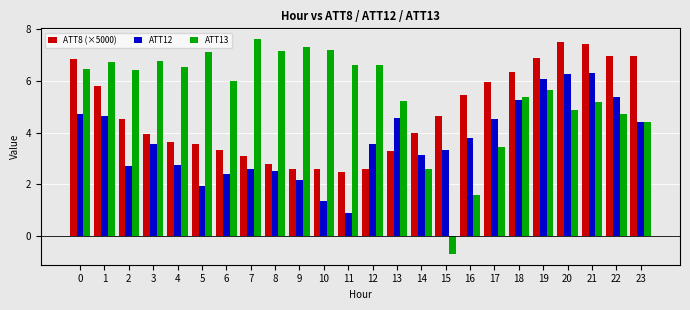

How many bars are there in each group?

3